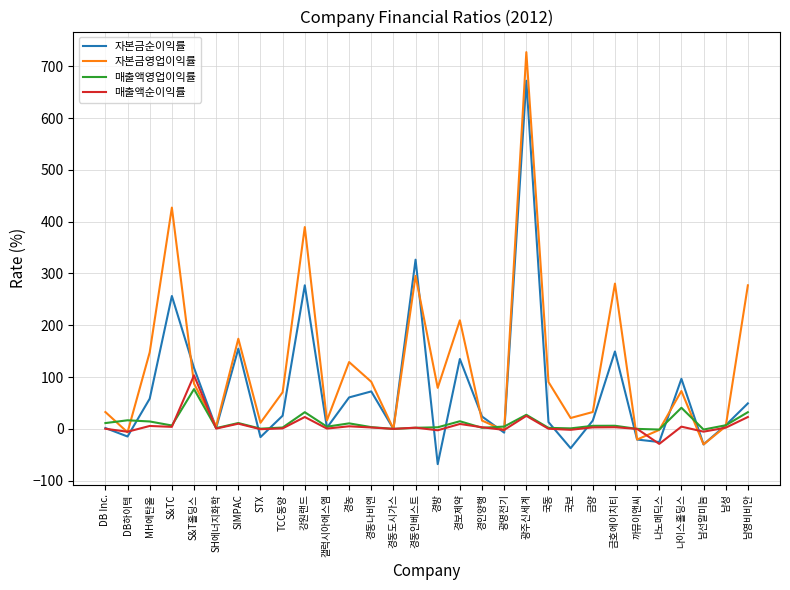

The 자본금순이익률 series shows -20.6 at 까뮤이앤씨. True or false?

True